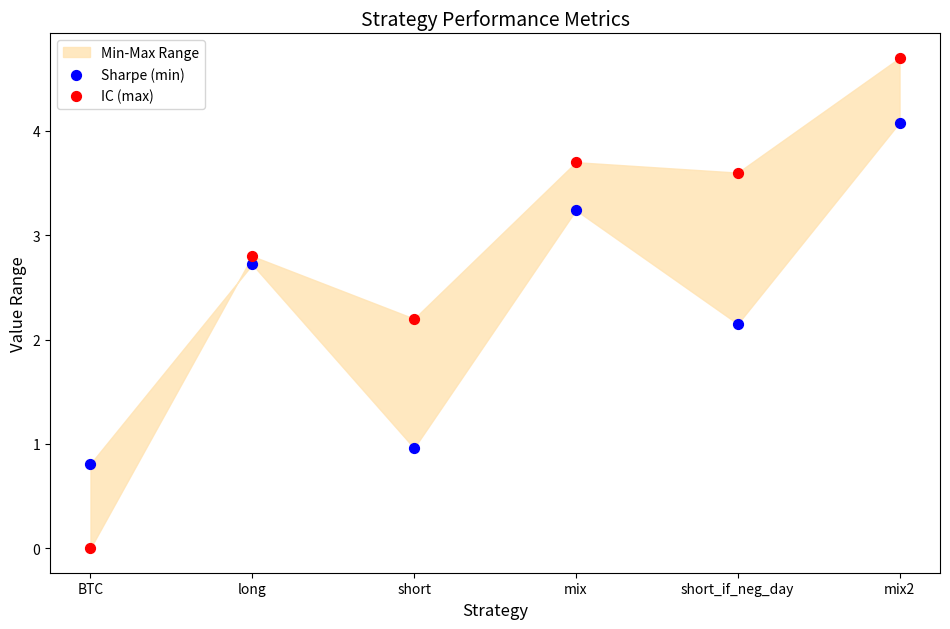

Across all data points, what is the range of Y values (max minus min)?

4.7